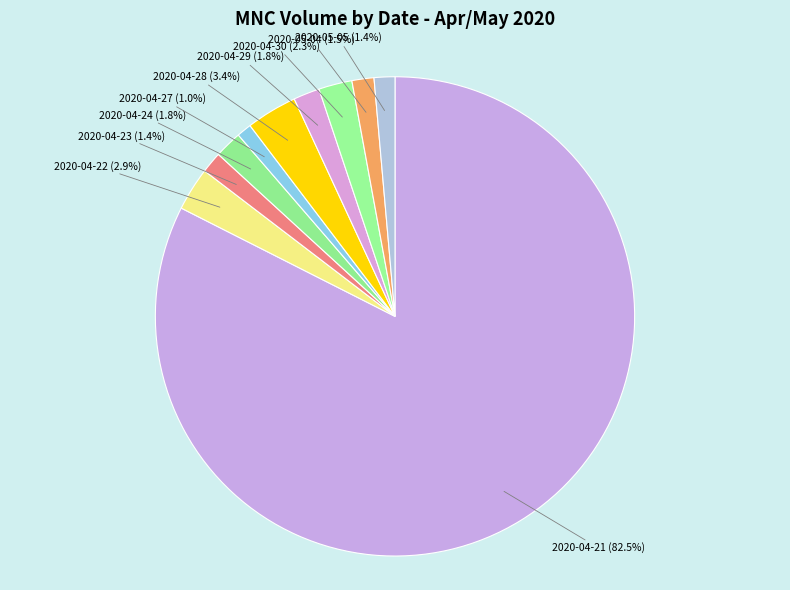

Is it true that 2020-05-05 is 9% of the pie?

False